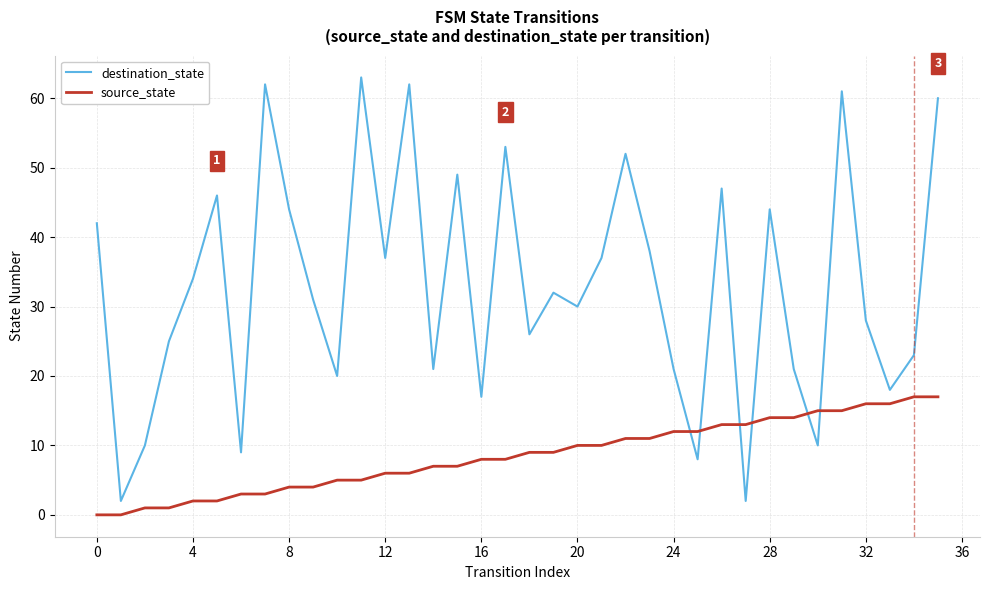

Which series has the widest spread of values?

destination_state